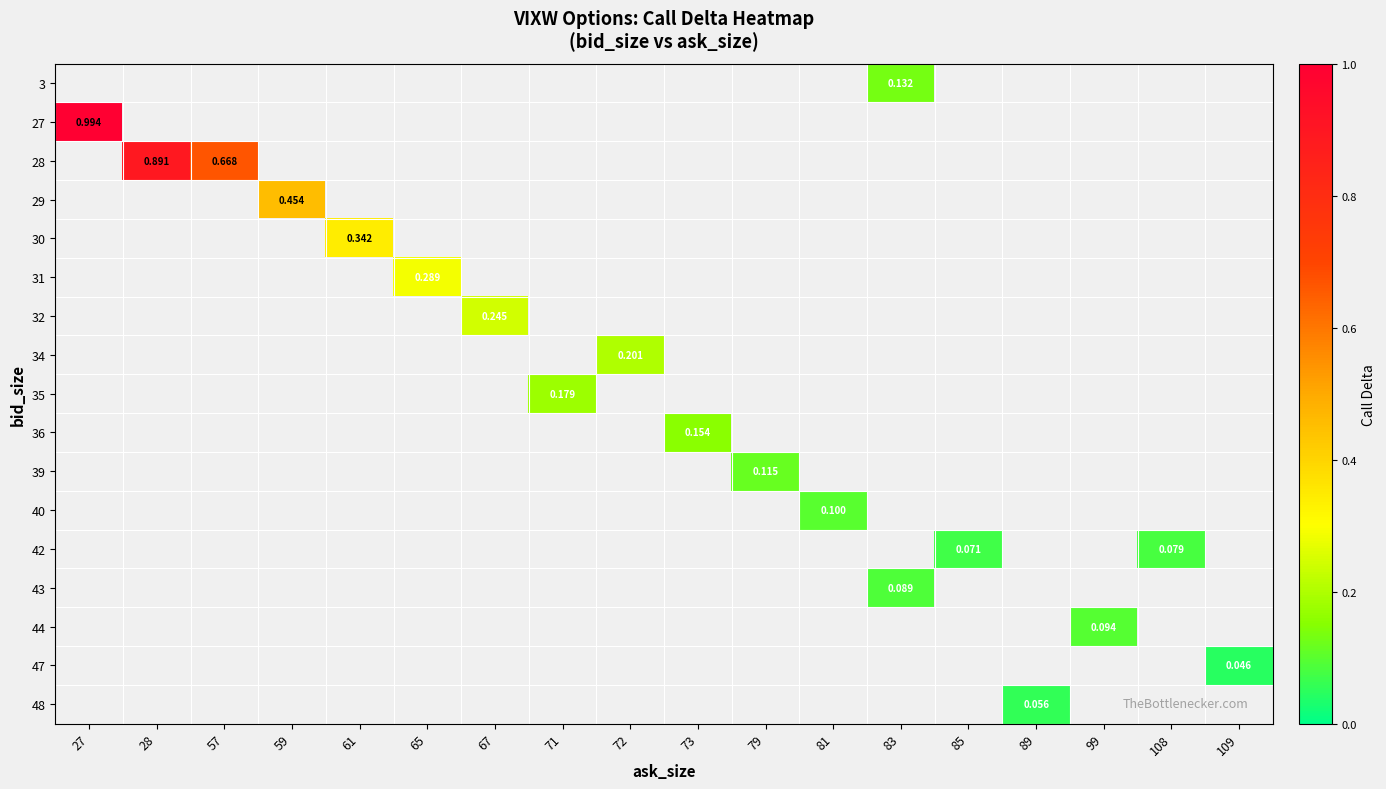

At which category does the chart reach its minimum across all series?

109